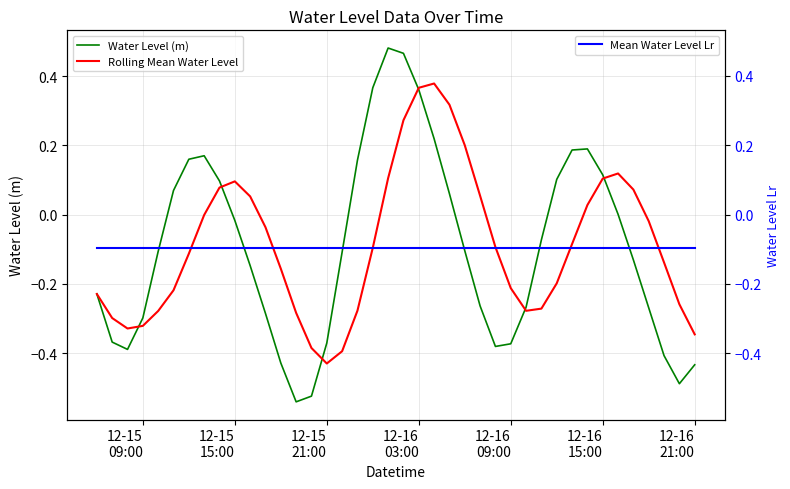

Reading right to left, list all the values displayed in this chart.

Water Level (m): -0.4	-0.5	-0.4	-0.3	-0.1	0.0	0.1	0.2	0.2	0.1	-0.1	-0.3	-0.4	-0.4	-0.3	-0.1	0.1	0.2	0.4	0.5	0.5	0.4	0.2	-0.1	-0.4	-0.5	-0.5	-0.4	-0.3	-0.1	-0.0	0.1	0.2	0.2	0.1	-0.1	-0.3	-0.4	-0.4	-0.2
Rolling Mean Water Level: -0.3	-0.3	-0.1	-0.0	0.1	0.1	0.1	0.0	-0.1	-0.2	-0.3	-0.3	-0.2	-0.1	0.1	0.2	0.3	0.4	0.4	0.3	0.1	-0.1	-0.3	-0.4	-0.4	-0.4	-0.3	-0.2	-0.0	0.1	0.1	0.1	-0.0	-0.1	-0.2	-0.3	-0.3	-0.3	-0.3	-0.2
Mean Water Level Lr: -0.1	-0.1	-0.1	-0.1	-0.1	-0.1	-0.1	-0.1	-0.1	-0.1	-0.1	-0.1	-0.1	-0.1	-0.1	-0.1	-0.1	-0.1	-0.1	-0.1	-0.1	-0.1	-0.1	-0.1	-0.1	-0.1	-0.1	-0.1	-0.1	-0.1	-0.1	-0.1	-0.1	-0.1	-0.1	-0.1	-0.1	-0.1	-0.1	-0.1